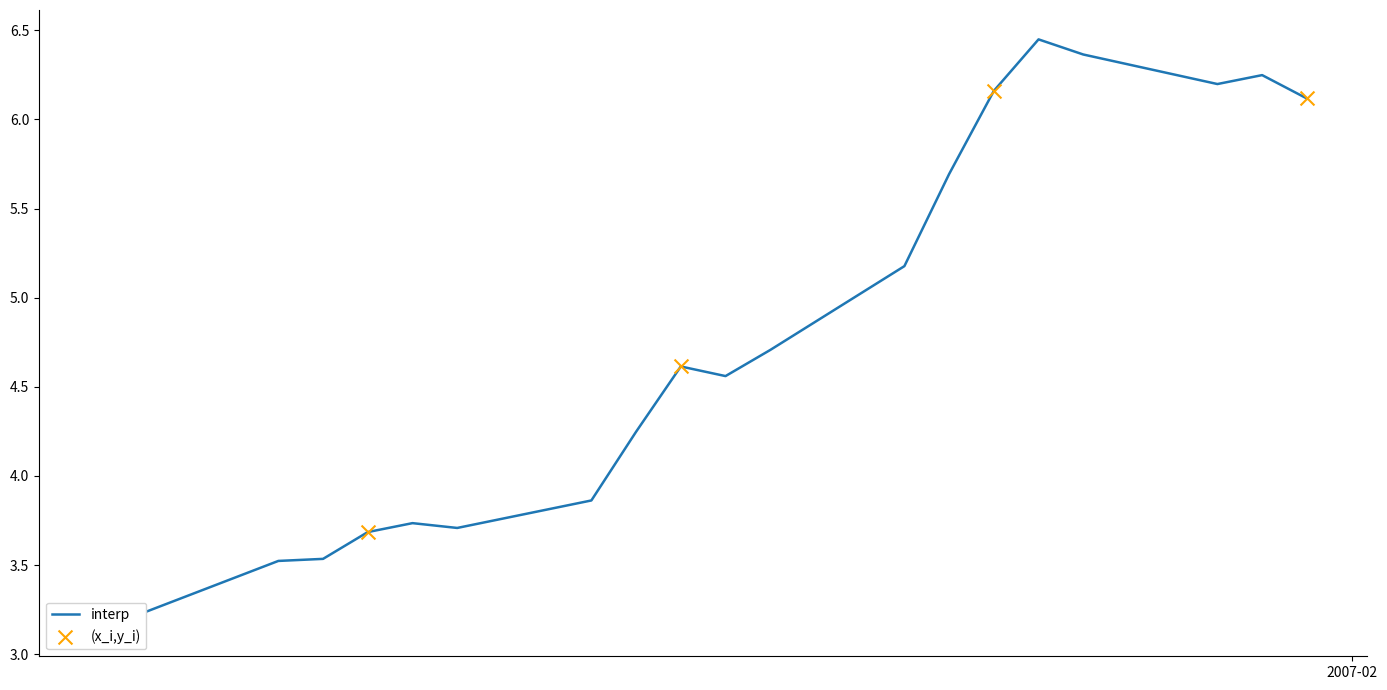

Between 2007-01-17 and 2007-01-15, which is larger?

2007-01-17